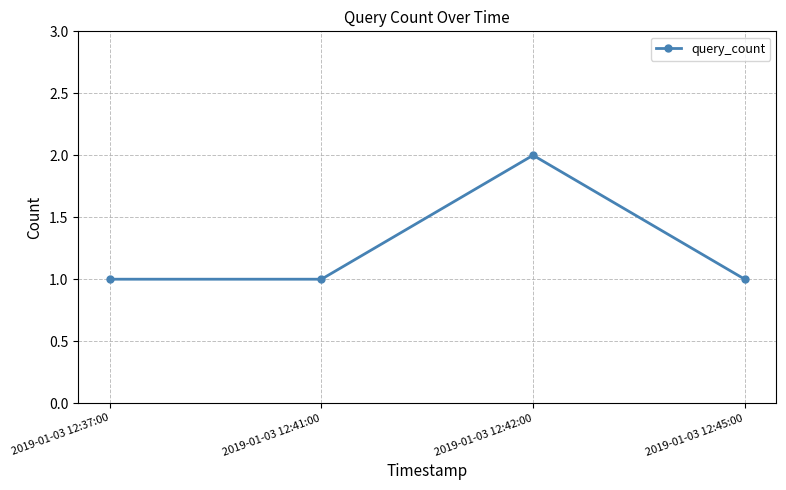

Approximately how many times larger is the value at 2019-01-03 12:37:00 compared to 2019-01-03 12:41:00?

1.0